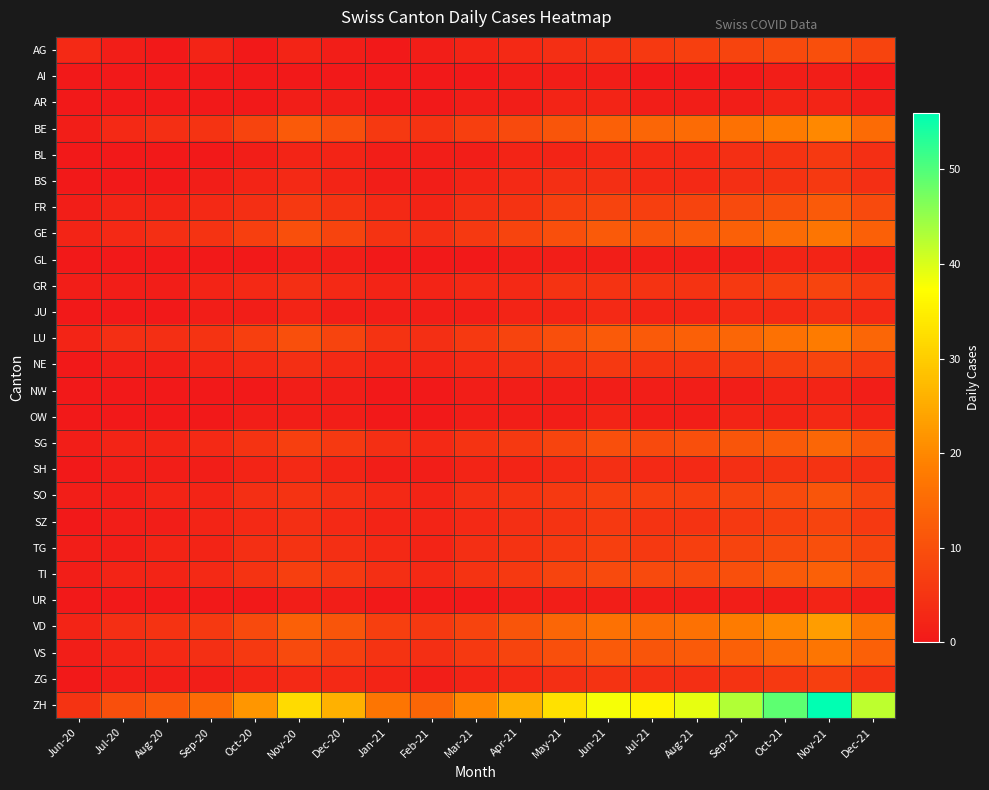

Which series has the widest spread of values?

ZH